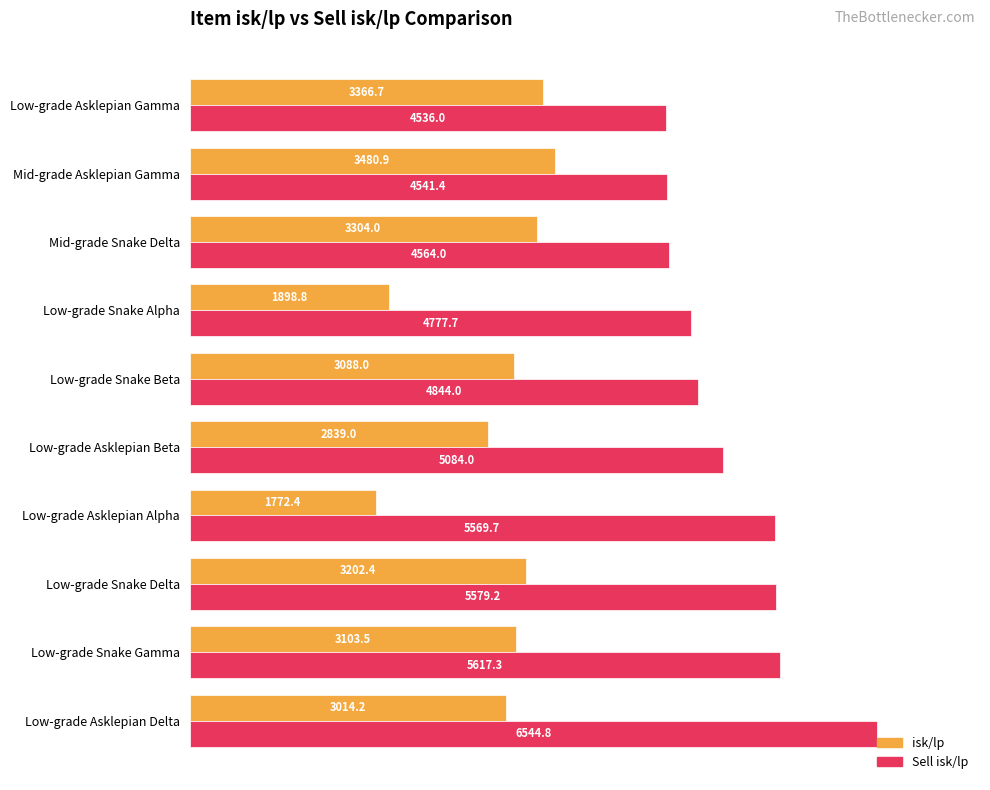

At which category does the chart reach its peak across all series?

Low-grade Asklepian Delta